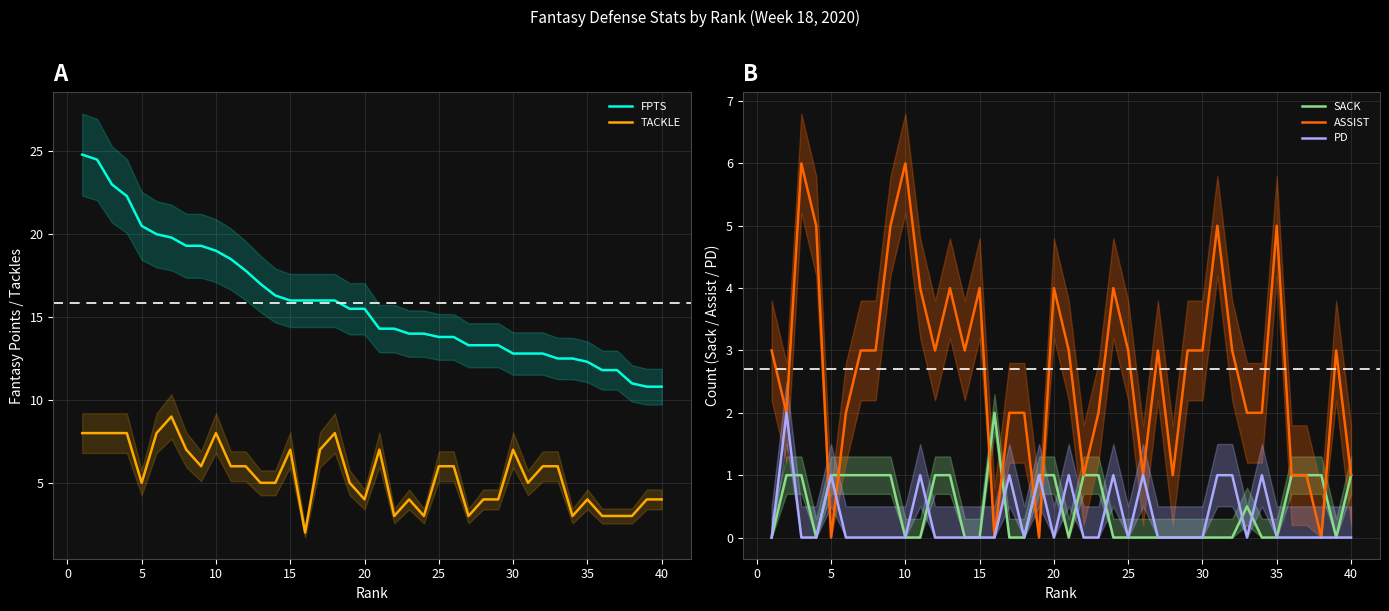

Which series ends up on top after the final intersection of ASSIST and PD?

ASSIST